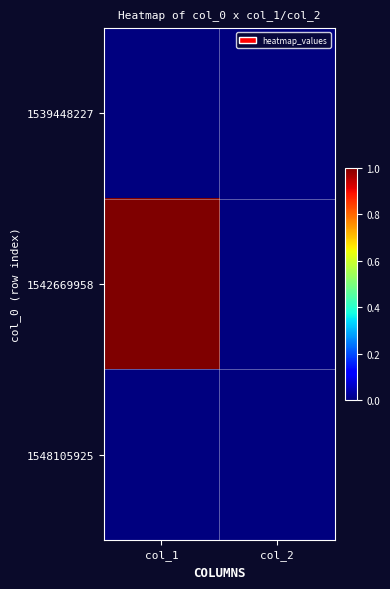

Reading left to right, list all the values displayed in this chart.

1539448227: col_1=0	col_2=0
1542669958: col_1=1	col_2=0
1548105925: col_1=0	col_2=0